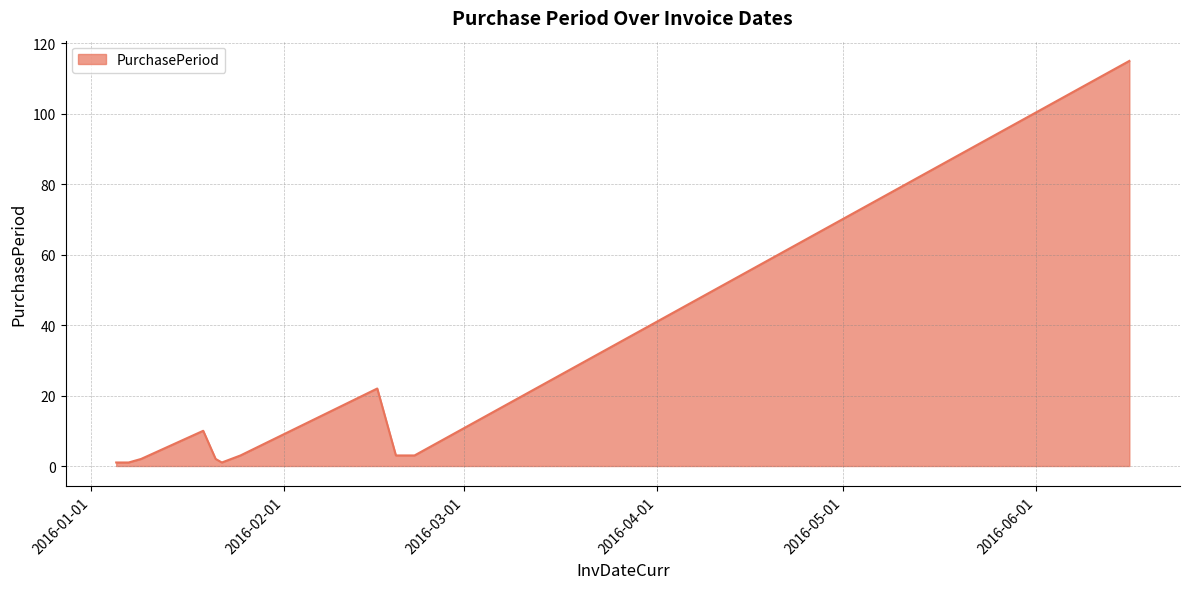

Does the chart have visible grid lines?

Yes